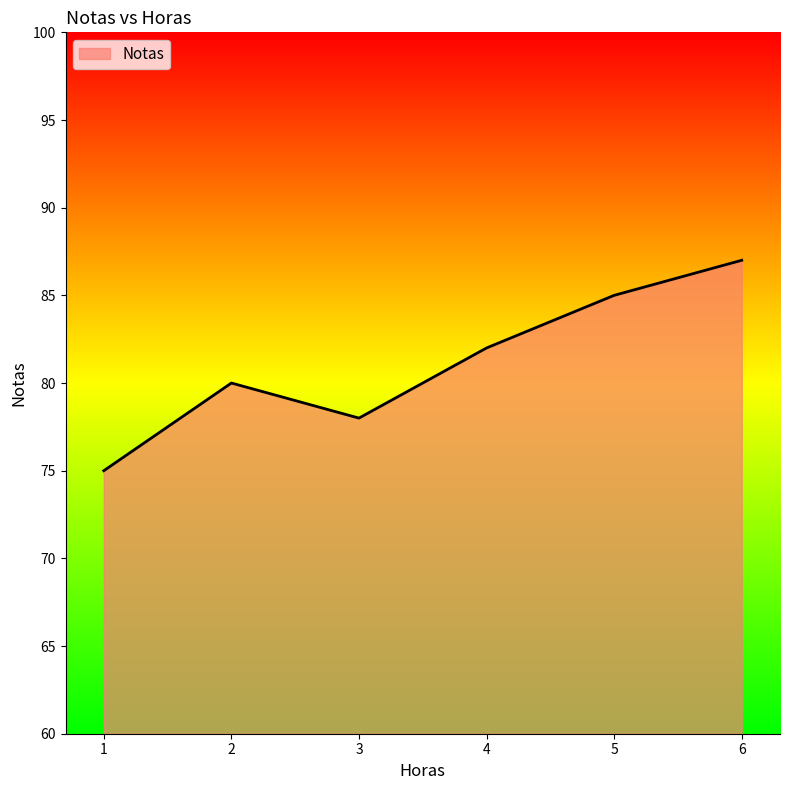

Which label corresponds to the smallest value in the chart?

1